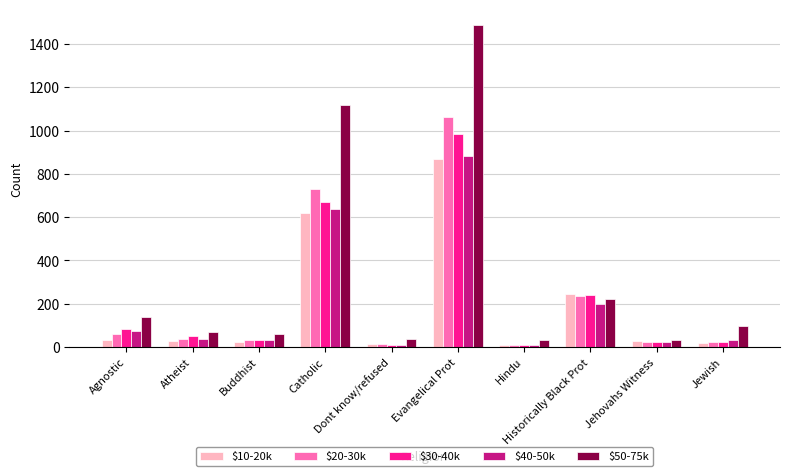

The $20-30k series shows 25 at Jewish. True or false?

True